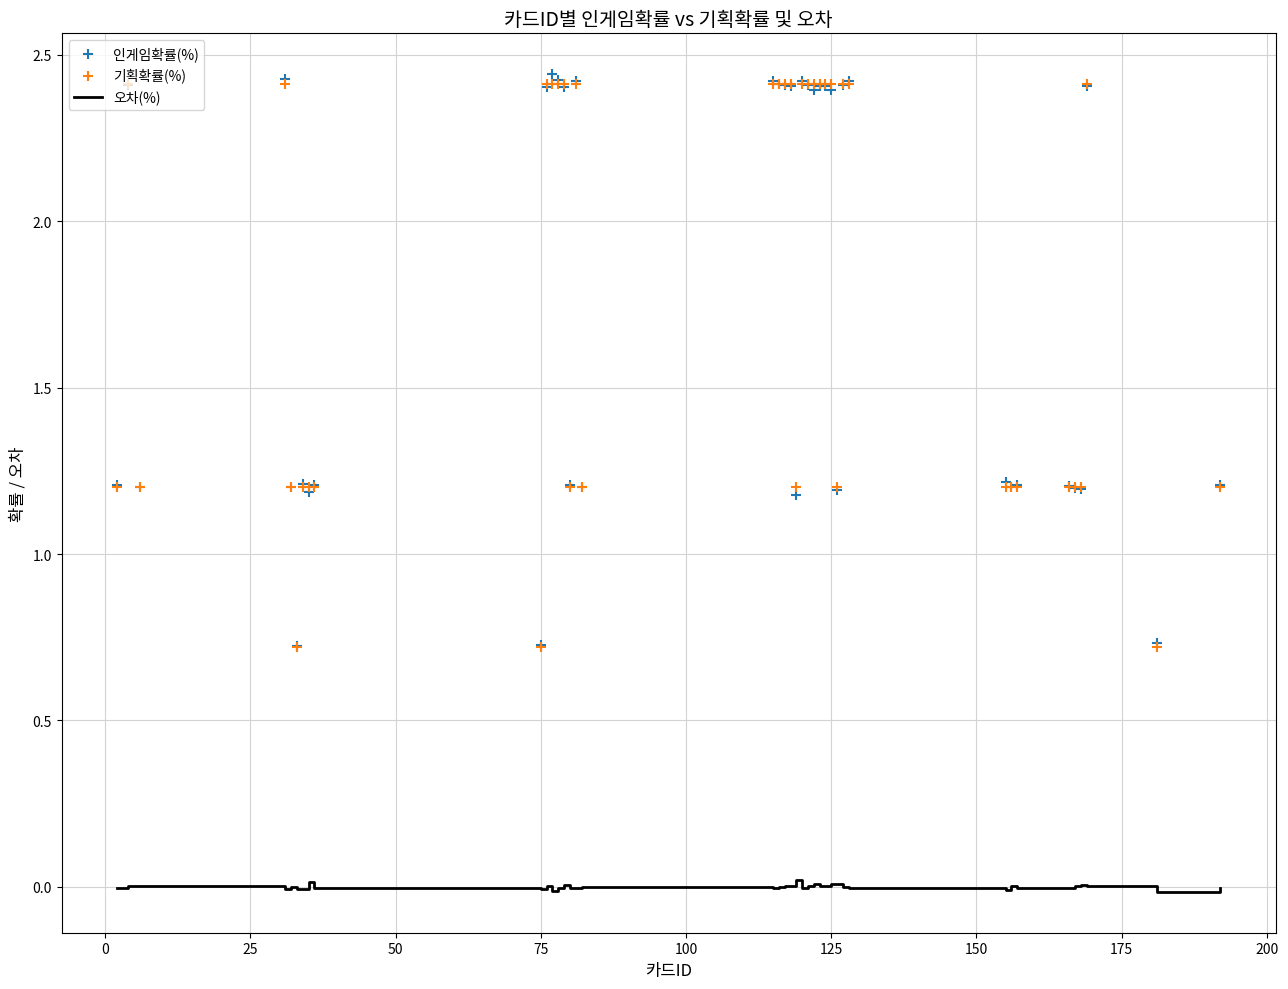

Which series contains the lowest Y value?

오차(%)